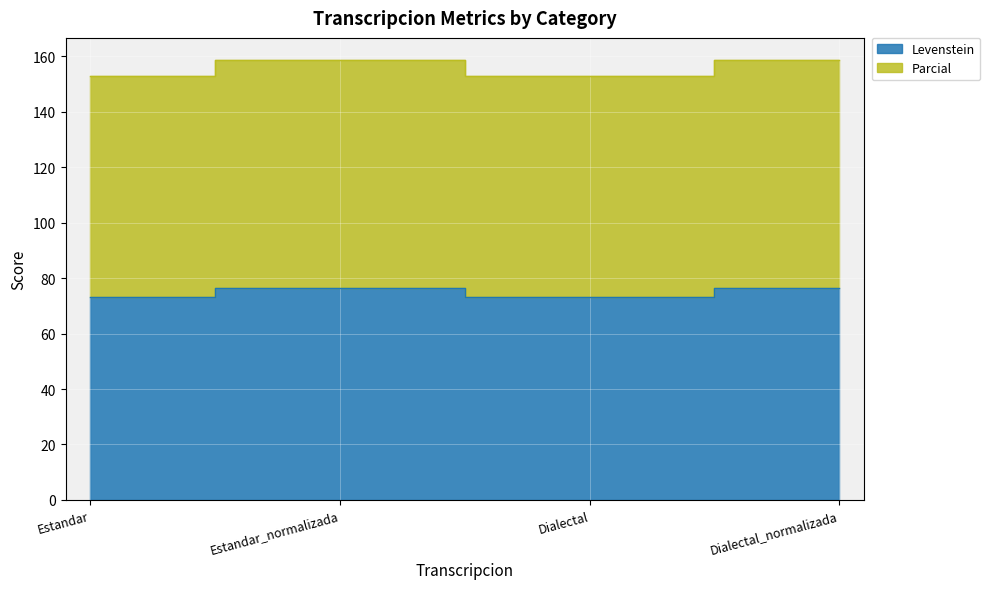

List the labels in order of Levenstein value, largest first.

Estandar_normalizada, Dialectal_normalizada, Estandar, Dialectal